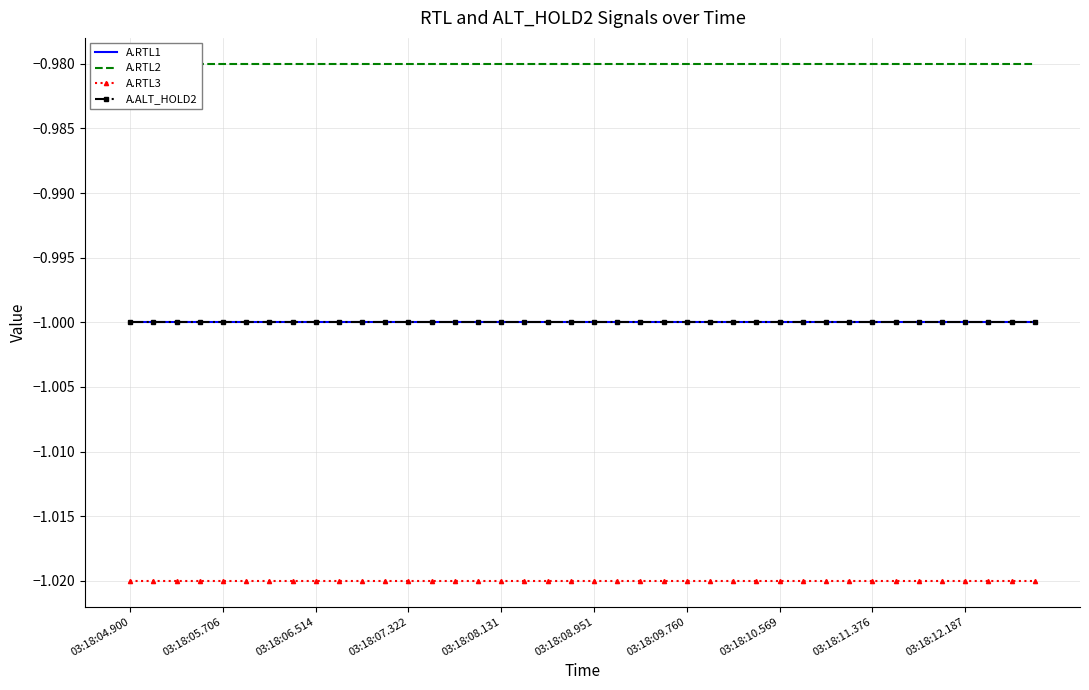

The value of A.RTL3 at 03:18:10.569 is -1.6. True or false?

False